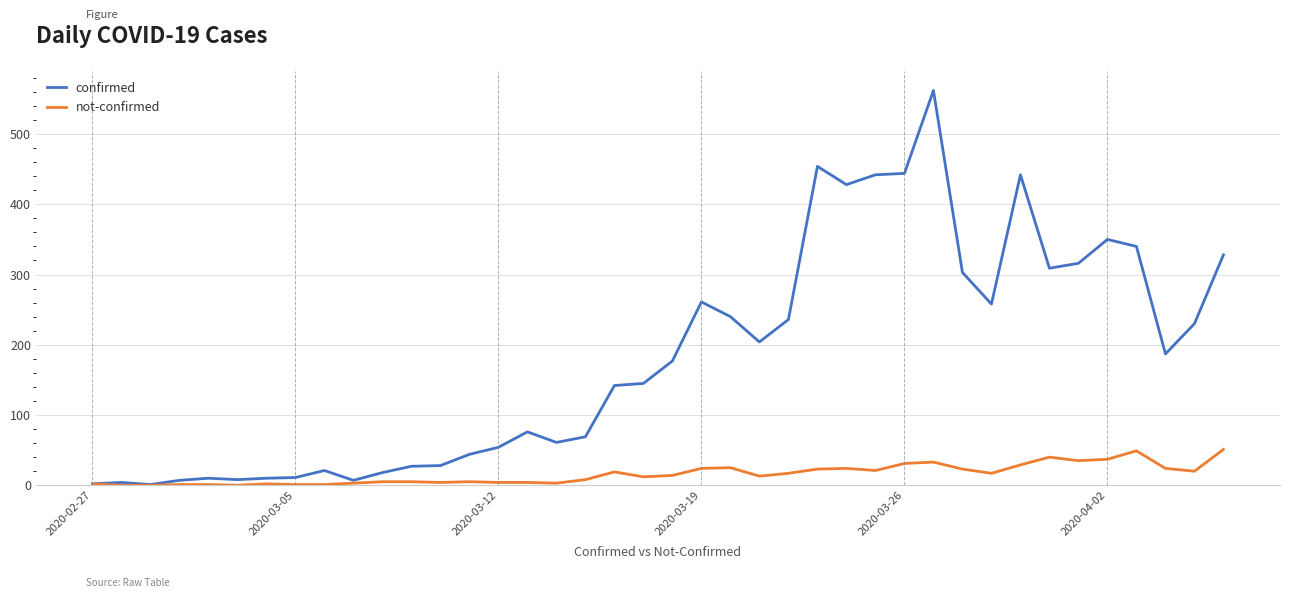

List the series in order of their overall mean, lowest first.

not-confirmed, confirmed